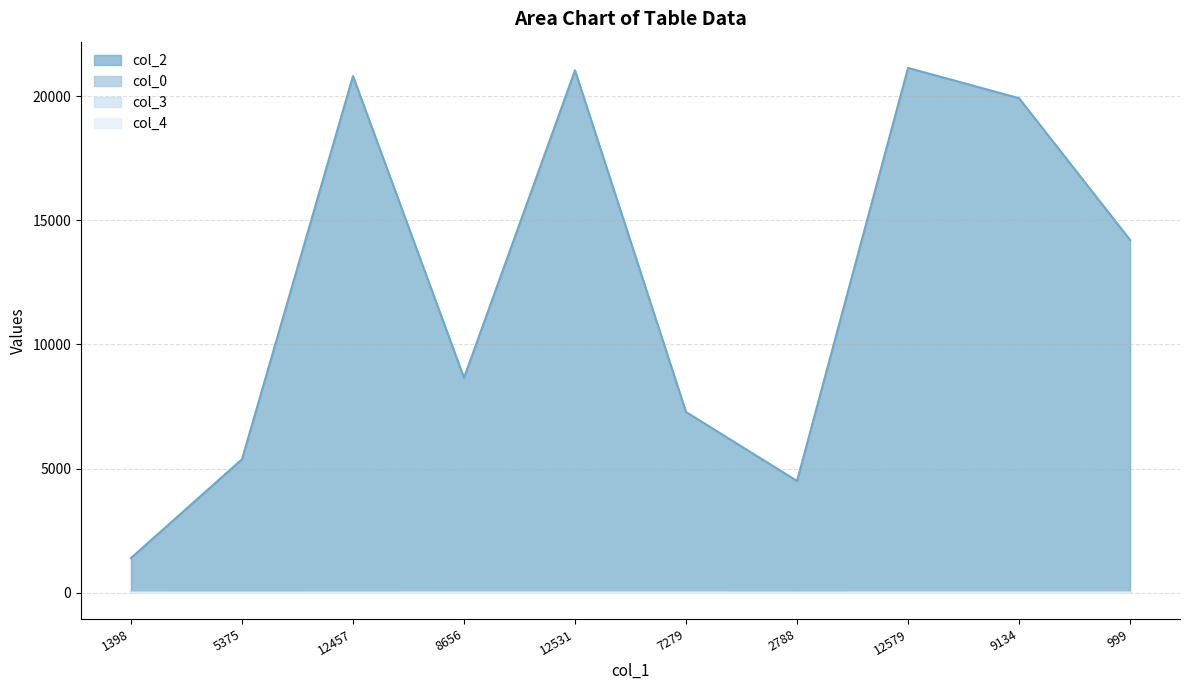

Reading left to right, list all the values displayed in this chart.

col_2: 1398=1398.0	5375=5375.0	12457=20810.0	8656=8656.0	12531=21040.0	7279=7279.0	2788=4501.0	12579=21137.0	9134=19917.0	999=14209.0
col_0: 1398=13.6	5375=19.7	12457=21.0	8656=21.8	12531=21.8	7279=22.0	2788=22.7	12579=22.8	9134=22.8	999=22.8
col_3: 1398=0.0	5375=0.0	12457=2.0	8656=7.0	12531=7.0	7279=7.0	2788=0.0	12579=9.0	9134=7.0	999=7.0
col_4: 1398=1.0	5375=0.0	12457=0.0	8656=0.0	12531=0.0	7279=0.0	2788=0.0	12579=0.0	9134=0.0	999=0.0